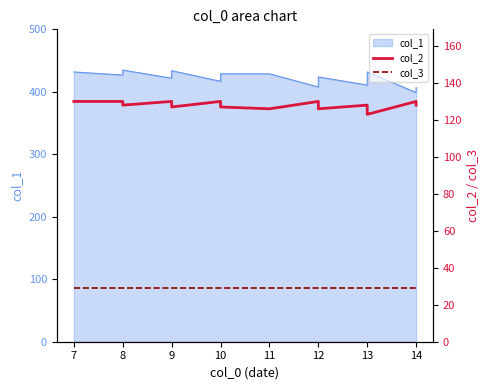

What is the lowest value of the col_2 series?

123